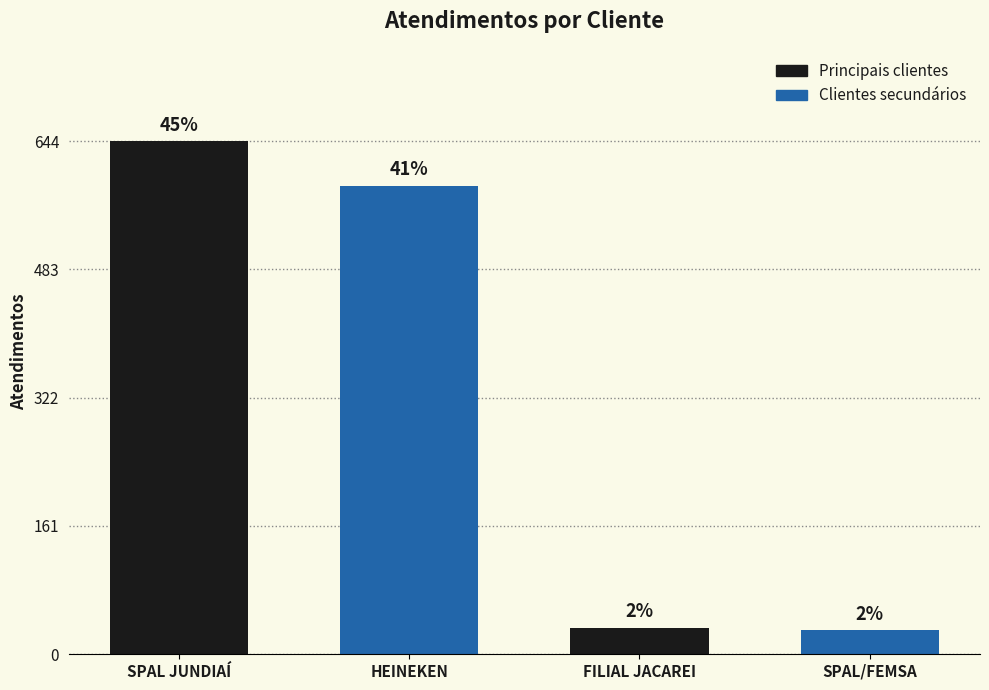

True or false: the data shows 33 at FILIAL JACAREI.

True